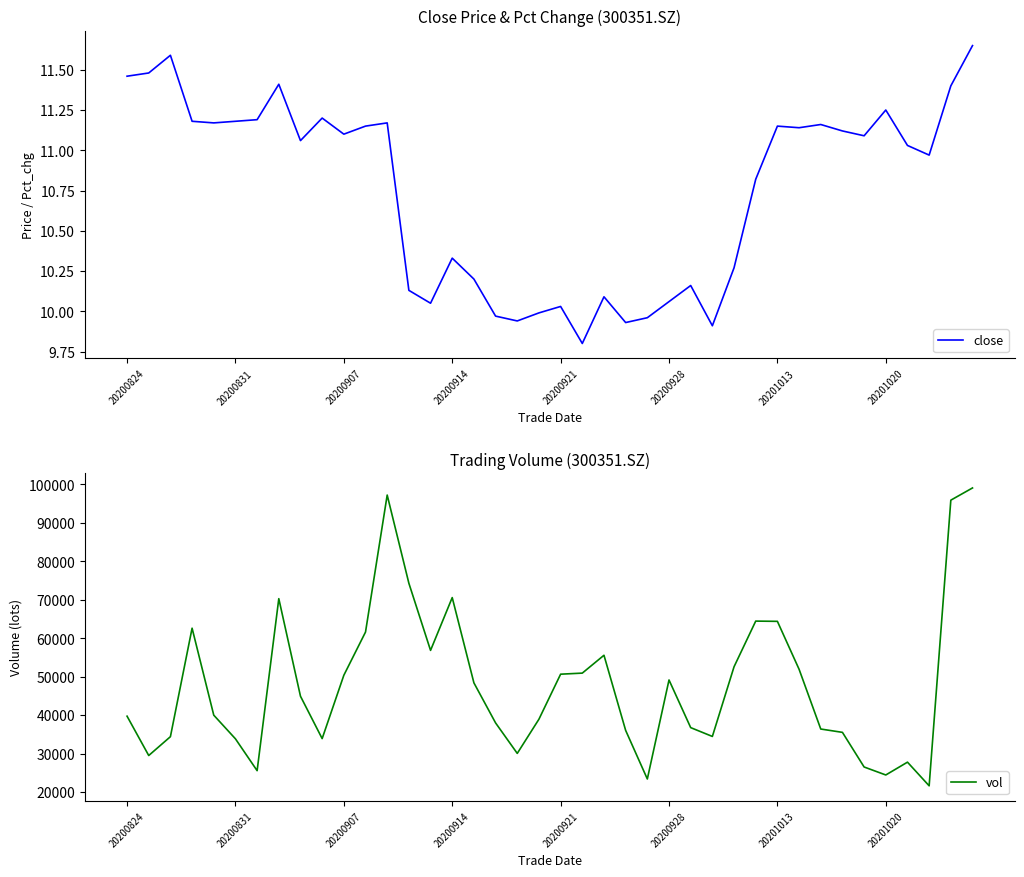

What is the lowest value of the close series?

9.8